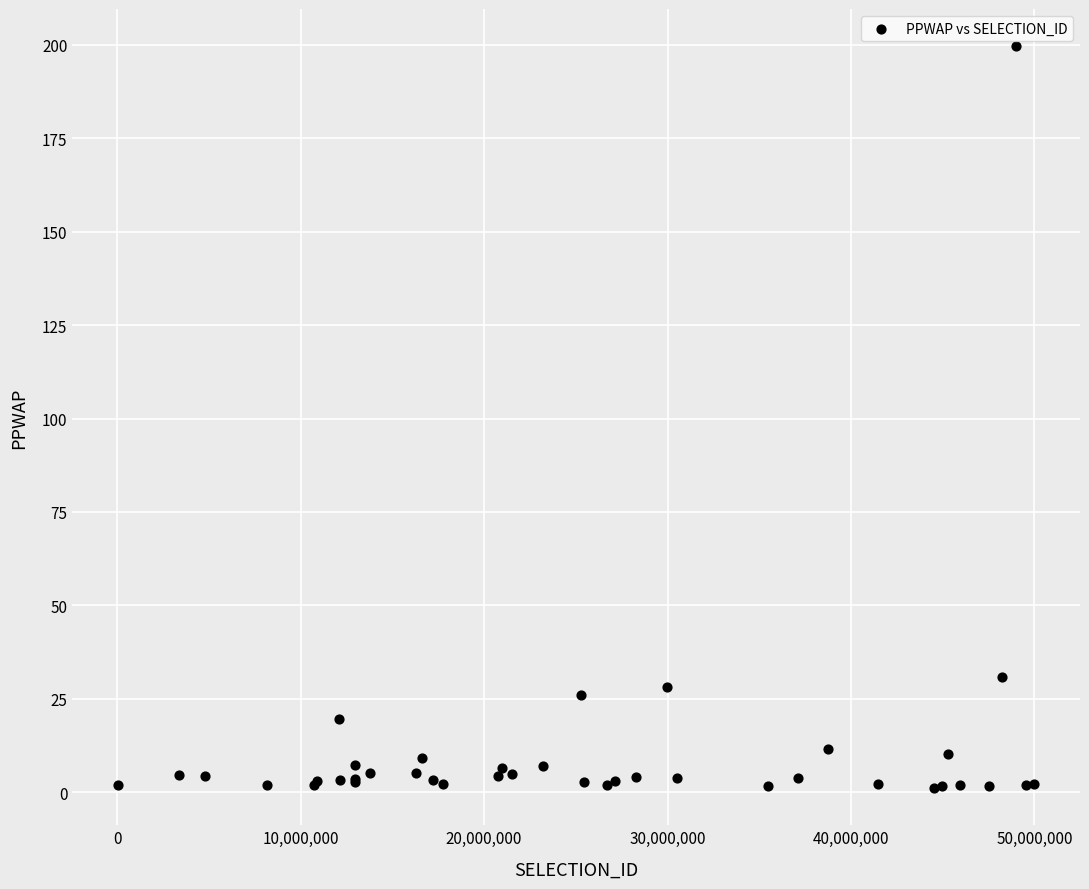

What Y value in the scatter plot is closest to 100?

30.9